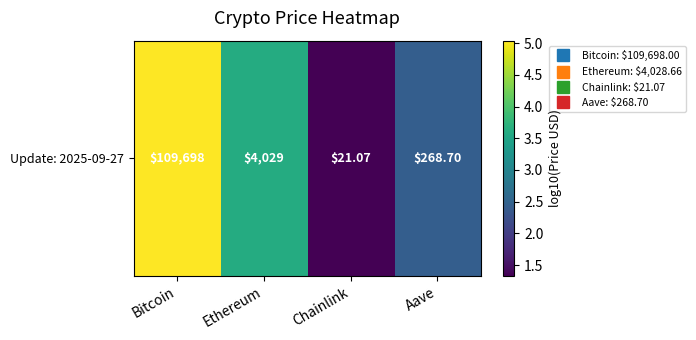

Is it true that the value at Bitcoin is 1.1?

False